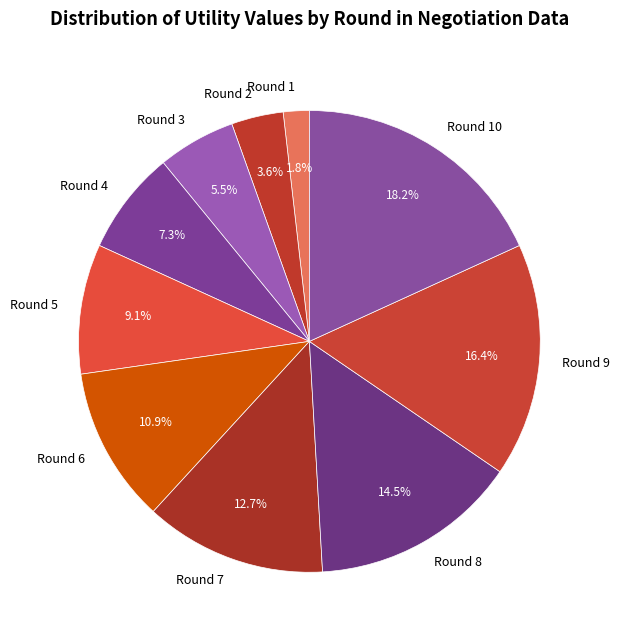

Is there any slice that represents more than half of the pie?

No